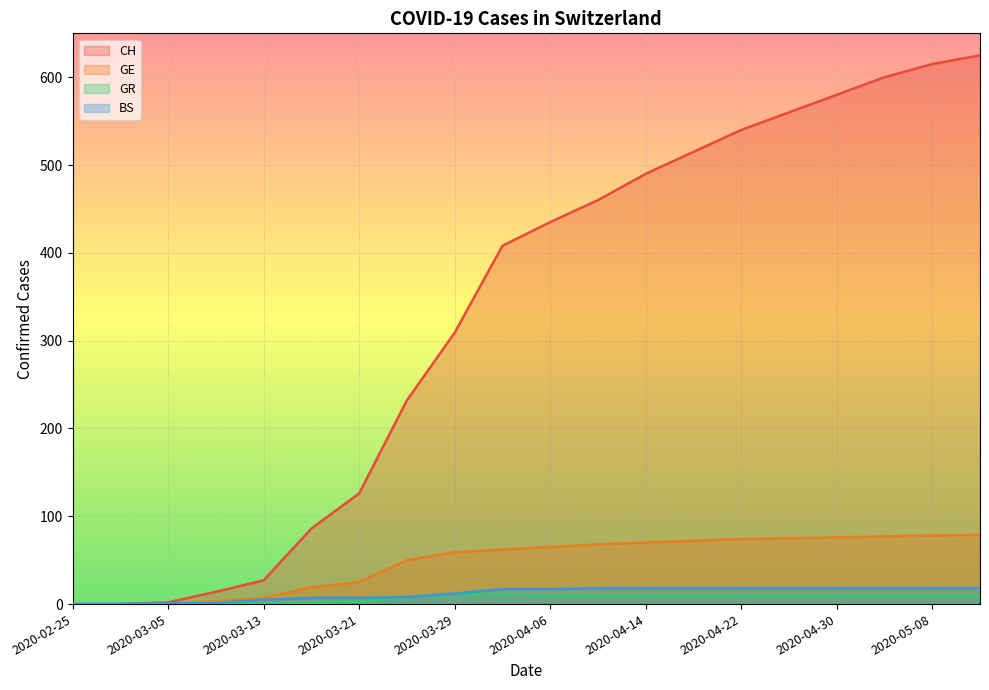

True or false: GR has more than 0 points higher than both neighbors.

False